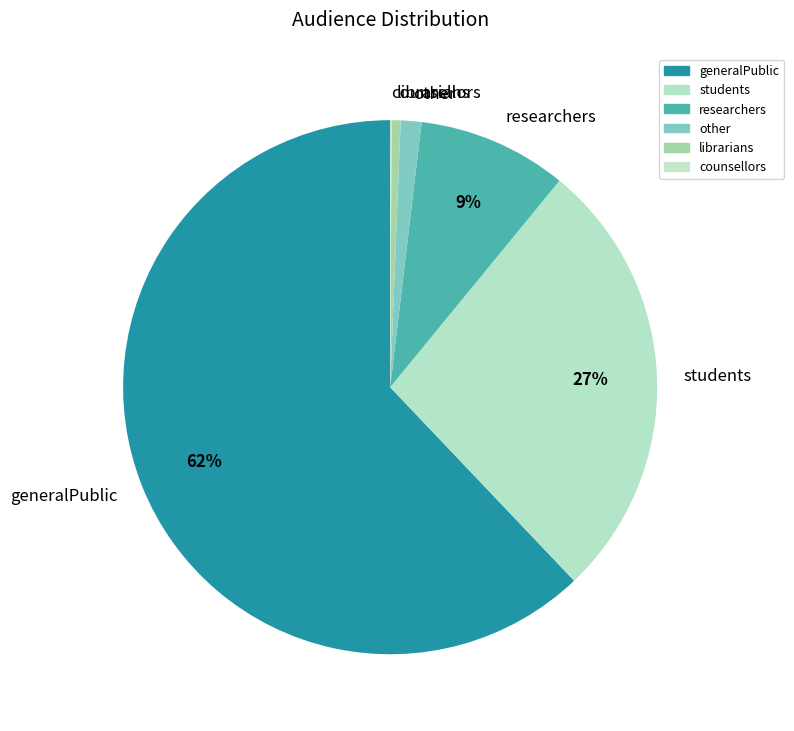

To the nearest percent, what portion does other represent?

1%